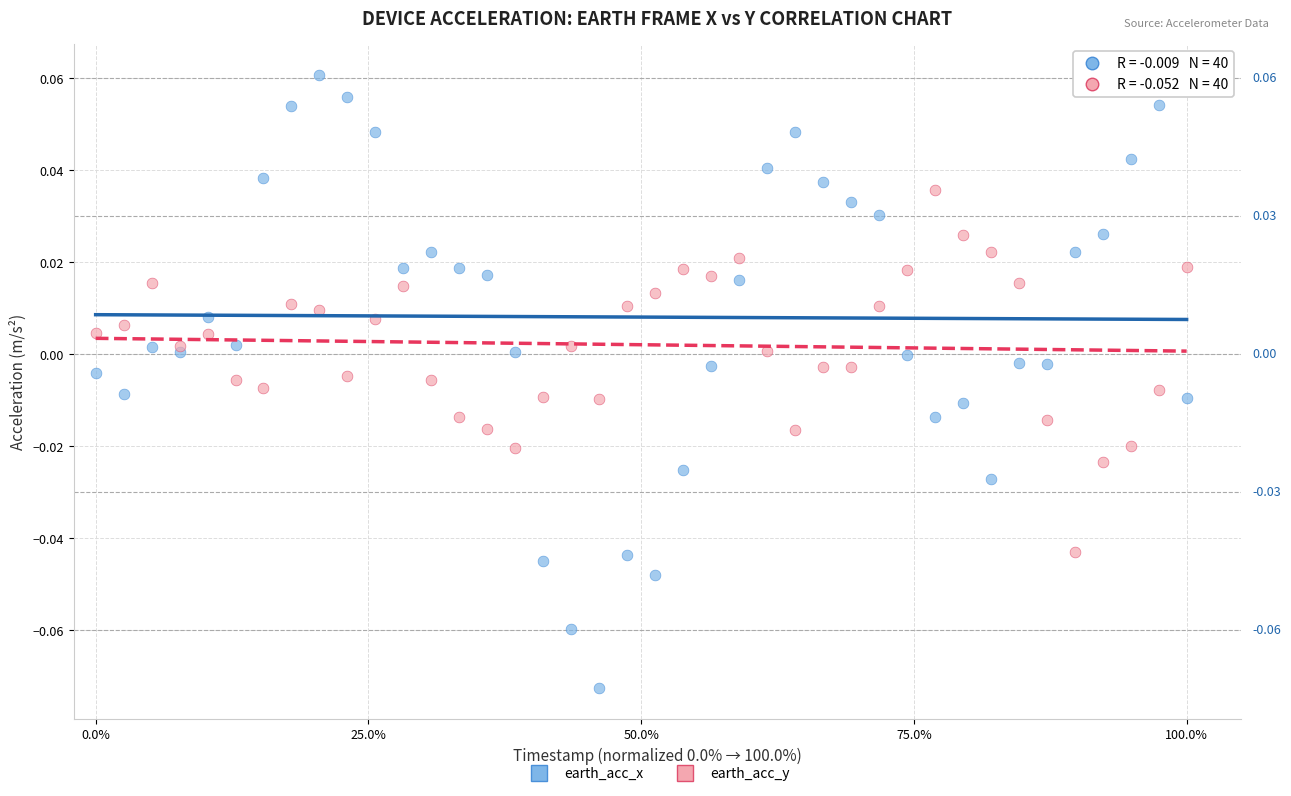

Which series reaches the maximum Y coordinate?

earth_acc_x